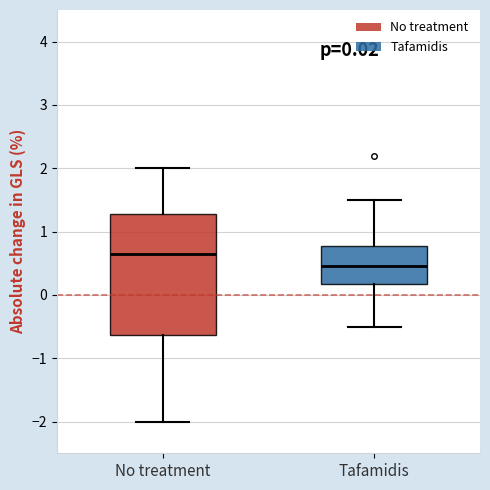

Comparing the boxes themselves (not the whiskers), which one is the tallest?

No treatment